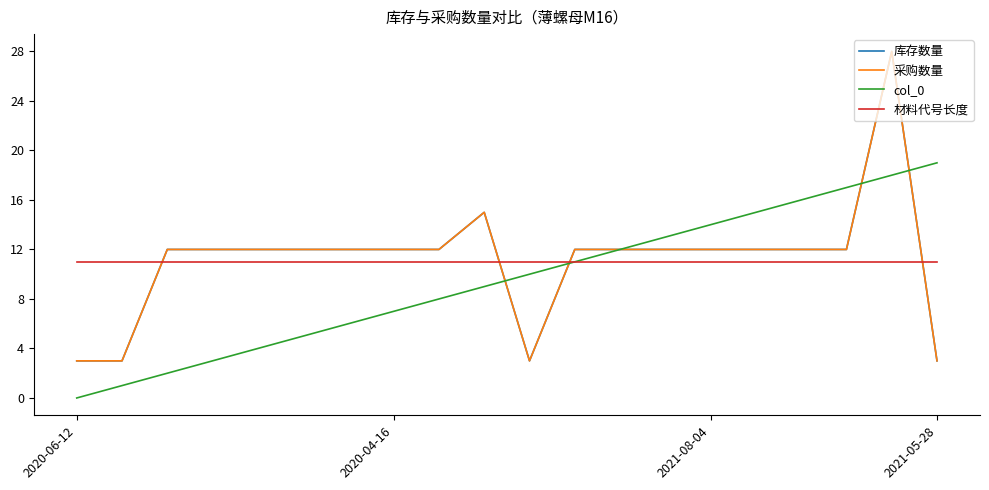

Is this an area chart (filled region under the line)?

No